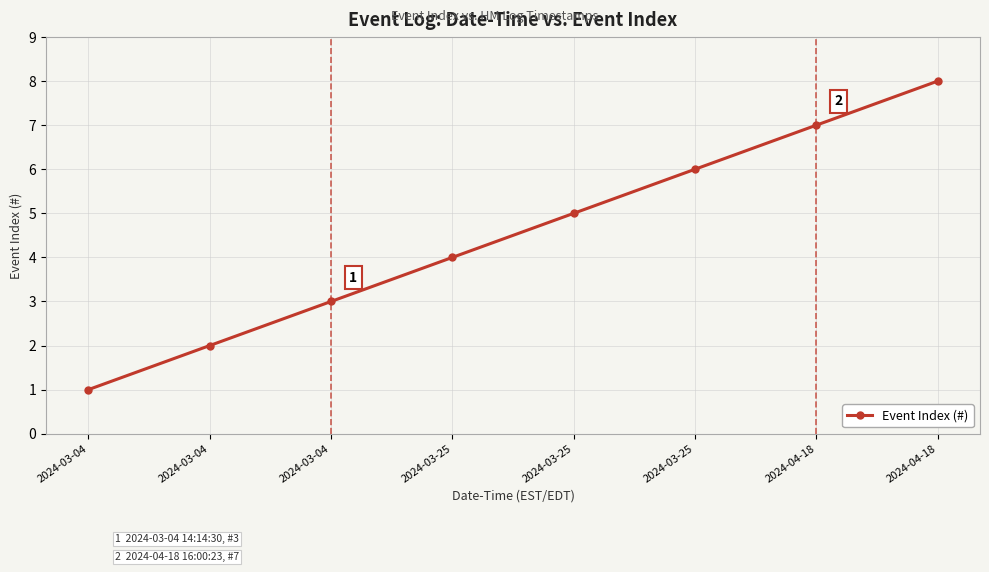

The value at 2024-03-25 is 6. True or false?

True